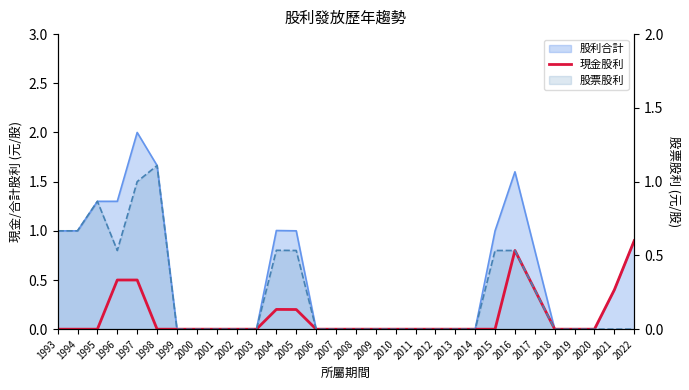

Rank the categories by value from lowest to highest.

1993, 1994, 1995, 1998, 1999, 2000, 2001, 2002, 2003, 2006, 2007, 2008, 2009, 2010, 2011, 2012, 2013, 2014, 2015, 2018, 2019, 2020, 2005, 2004, 2017, 2021, 1996, 1997, 2016, 2022